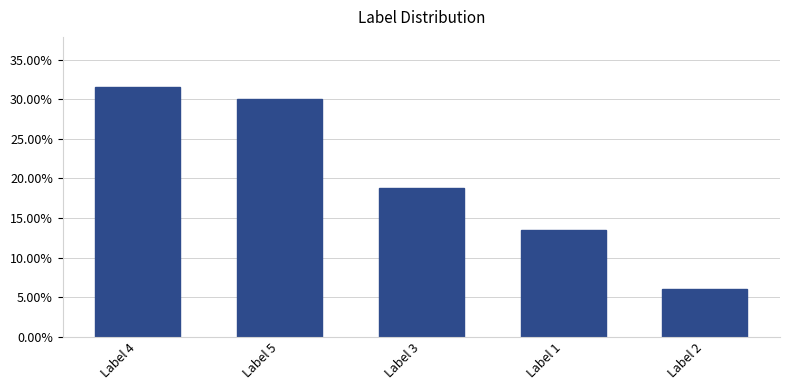

What is the sum of all values?

1.0